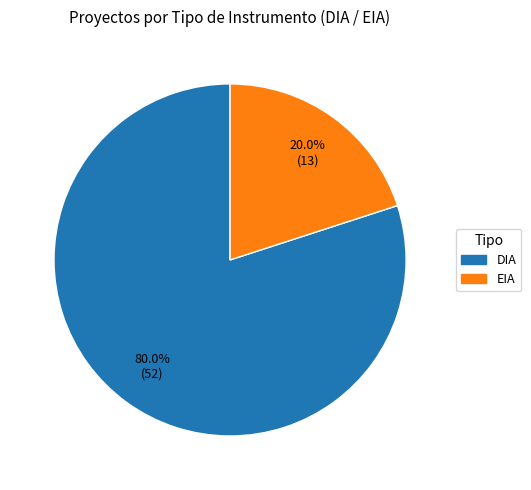

Count the number of slices in the pie.

2